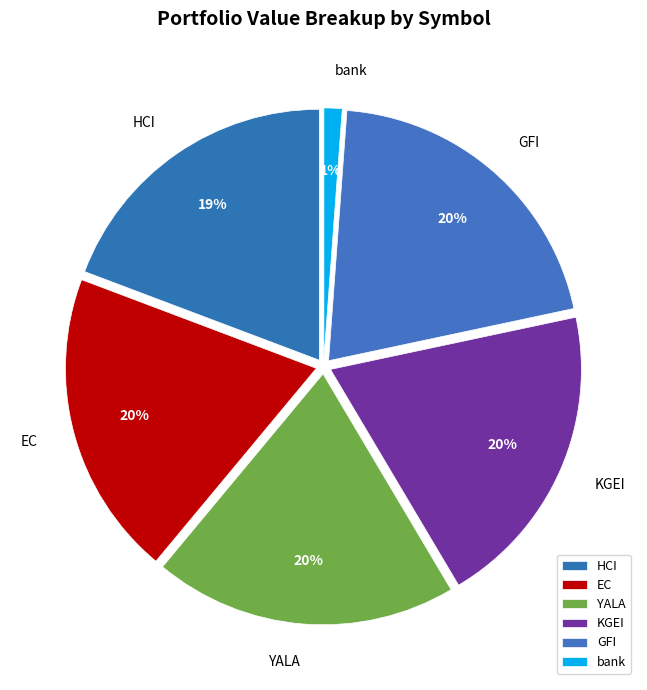

Which category has the smallest portion of the pie?

bank